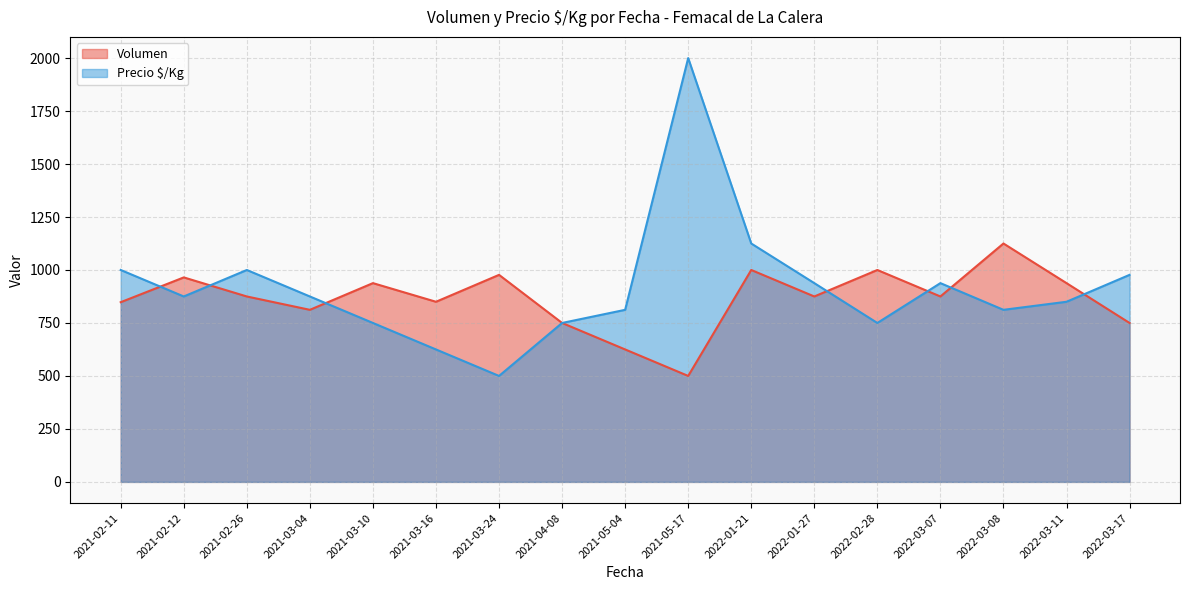

At which label does Precio $/Kg first exceed 875?

2021-02-11